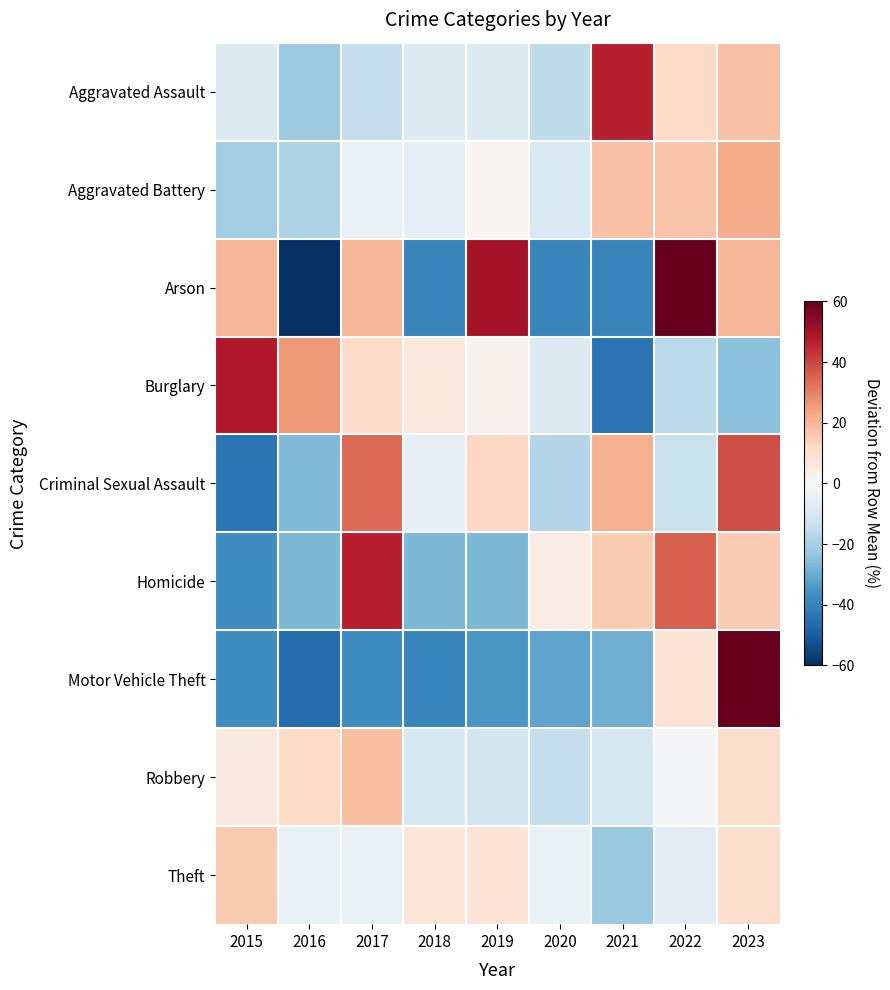

How many distinct data groups are displayed?

9